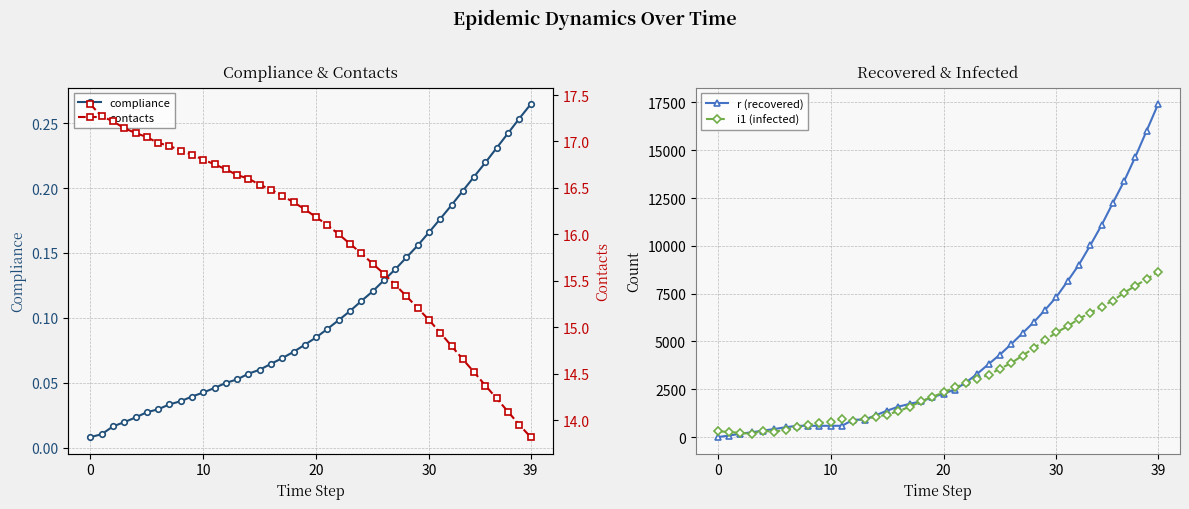

What are all the series names shown in the legend?

compliance, r (recovered), i1 (infected), contacts